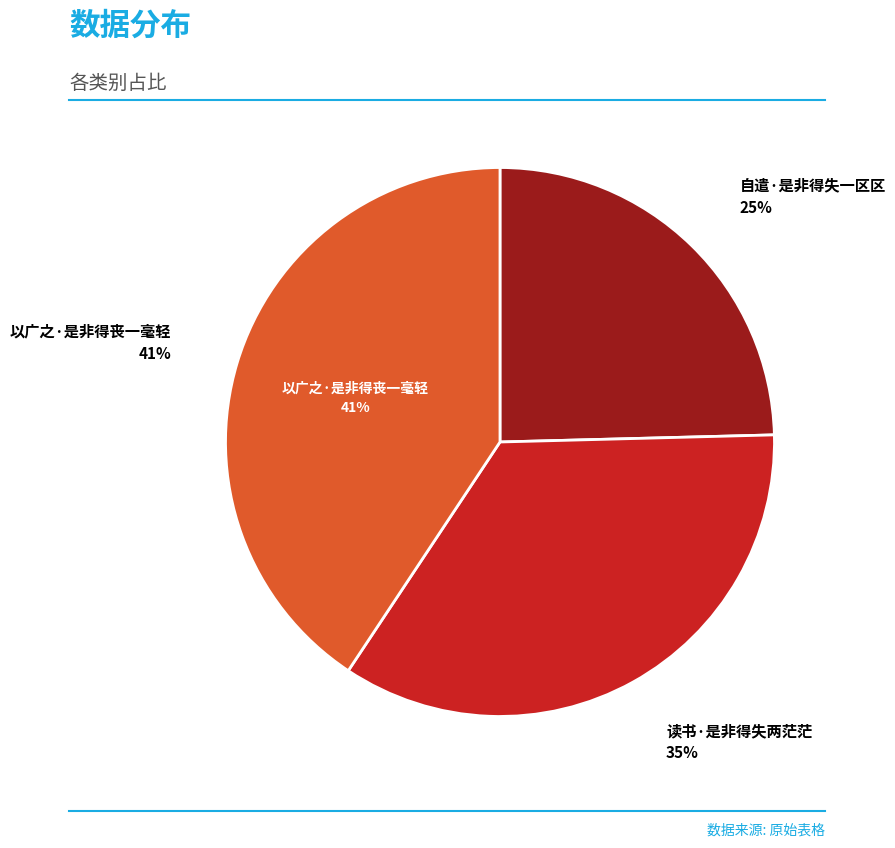

How many slices are in this pie chart?

3